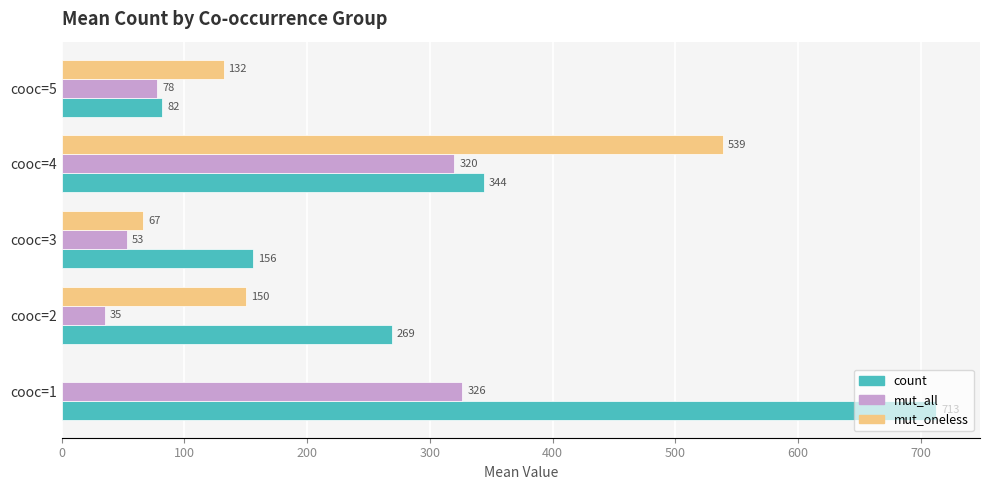

How many values in the count series exceed 269?

3